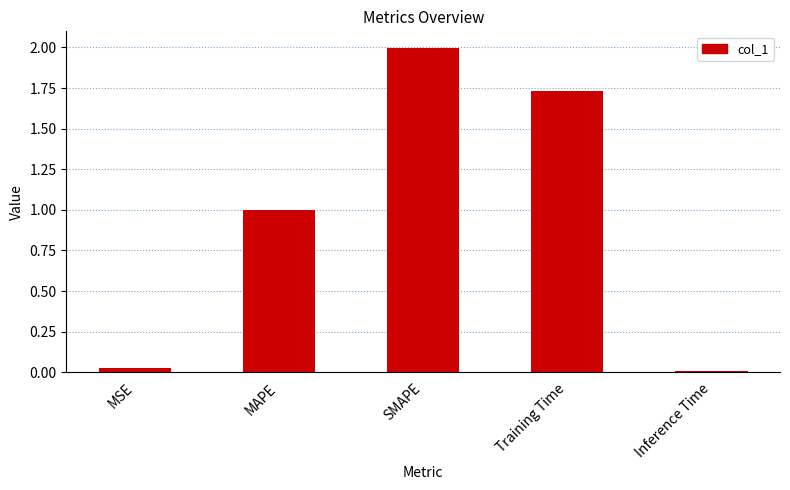

What is the change in value from MAPE to Training Time?

+0.7